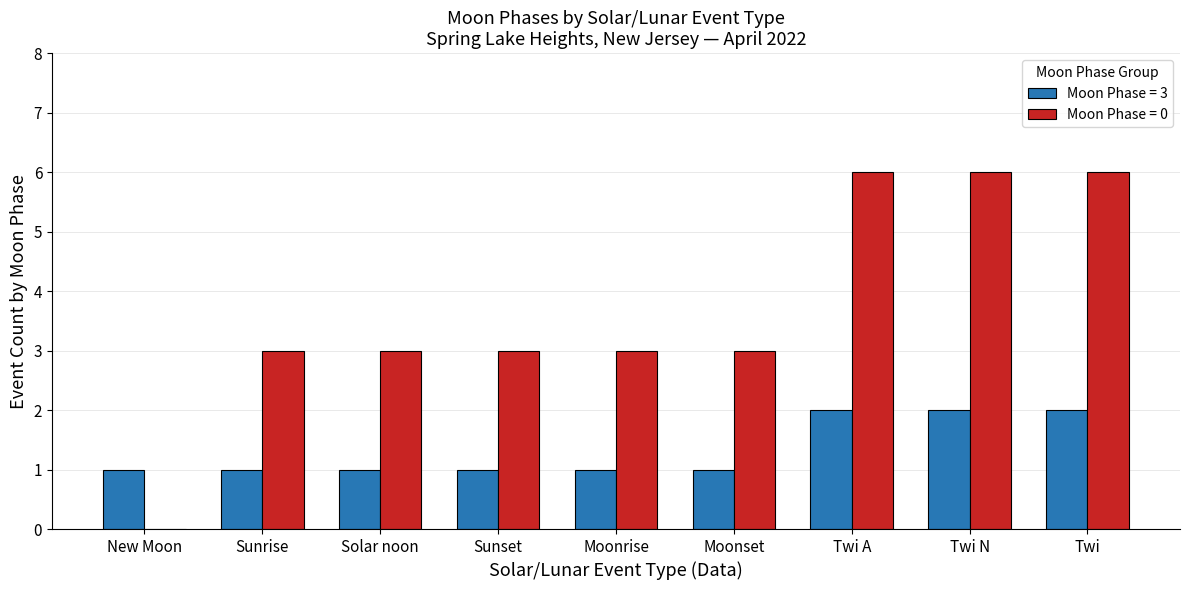

How many series are shown in this chart?

2